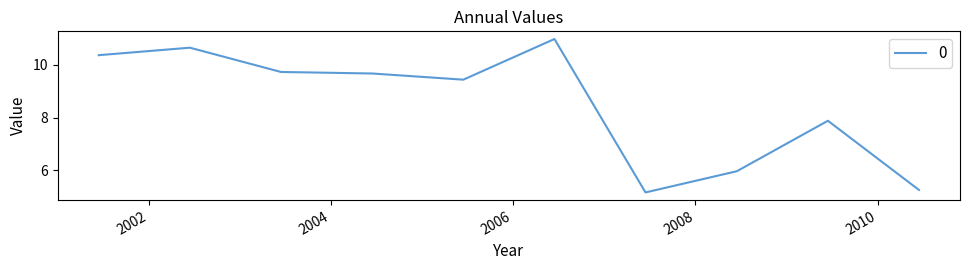

Does the chart have visible grid lines?

No